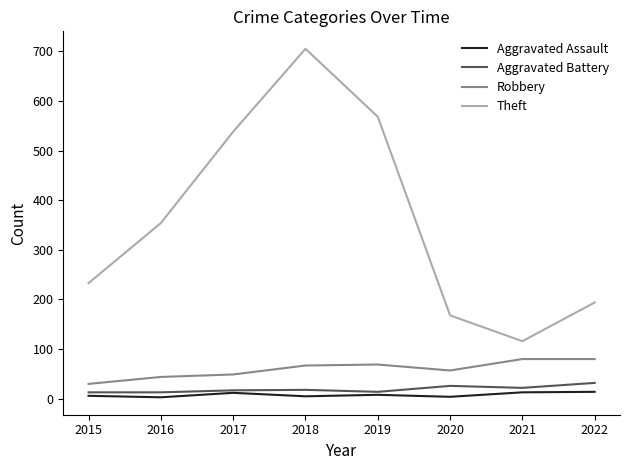

What is the highest value of the Robbery series?

80